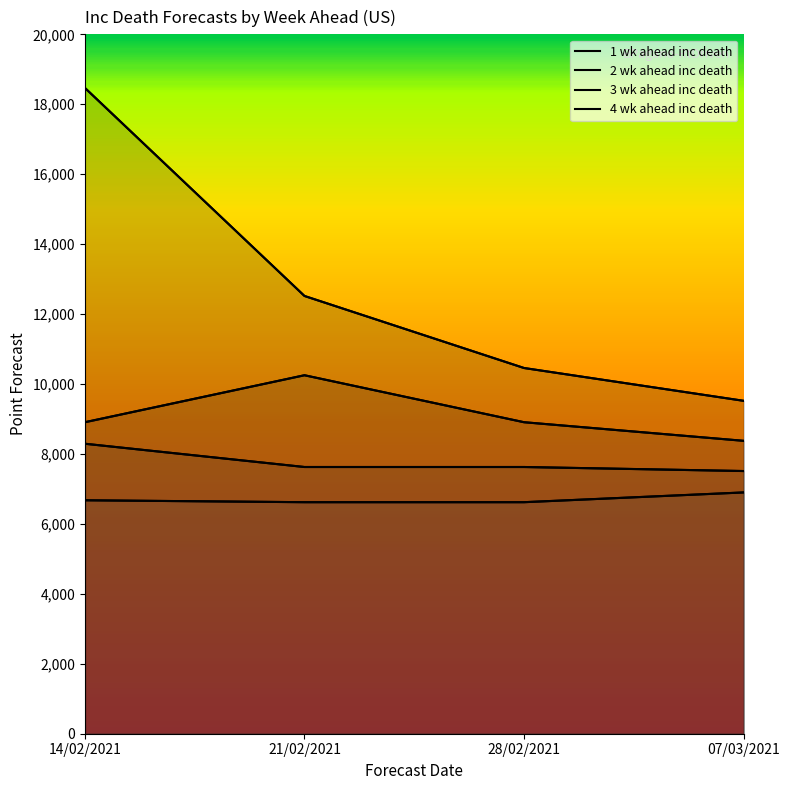

Reading left to right, what are all the values shown in this chart?

1 wk ahead inc death: 18467.8	12518.3	10458.1	9520.2
2 wk ahead inc death: 8907.8	10251.2	8907.8	8376.1
3 wk ahead inc death: 8292.4	7627.2	7627.2	7511.9
4 wk ahead inc death: 6675.7	6620.8	6620.8	6899.9